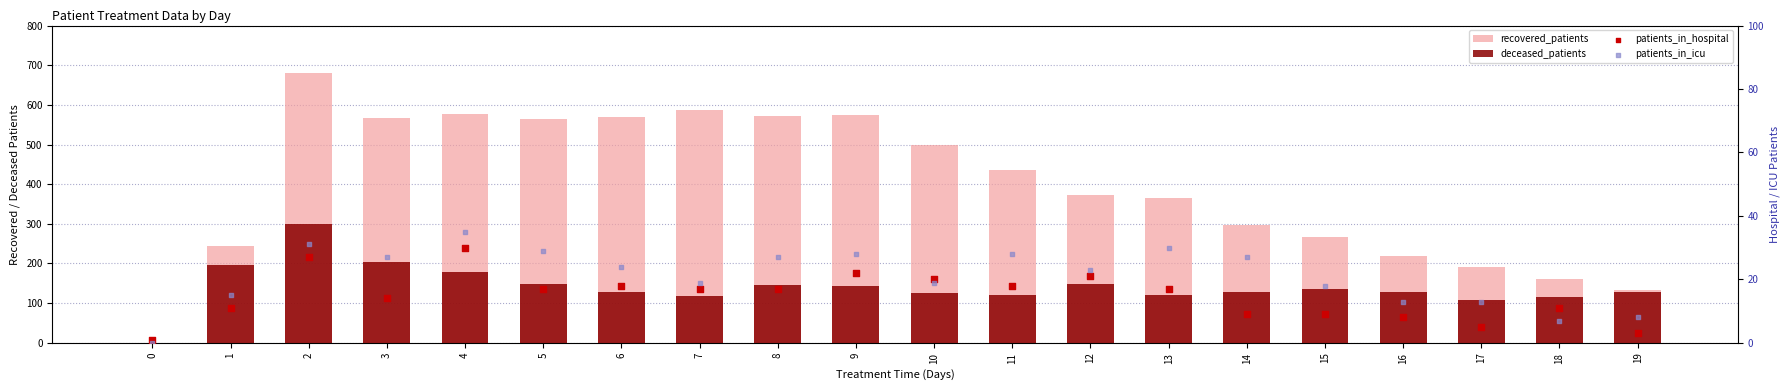

Which series reaches the minimum Y coordinate?

recovered_patients